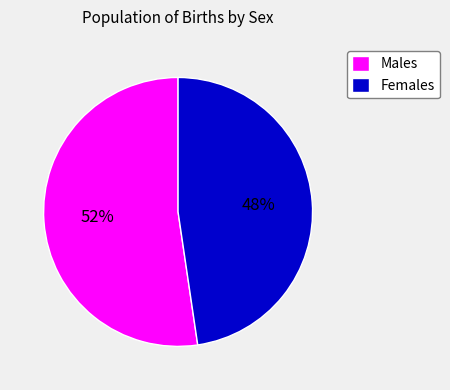

Between Males and Females, which is larger?

Males